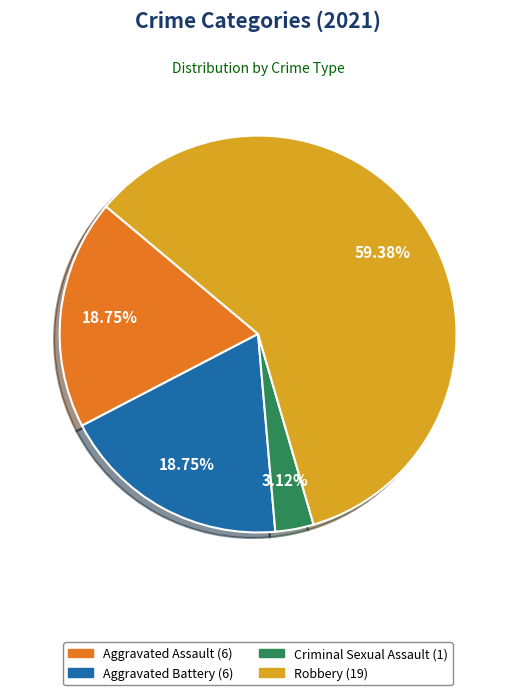

Is there a majority slice in this chart?

Yes